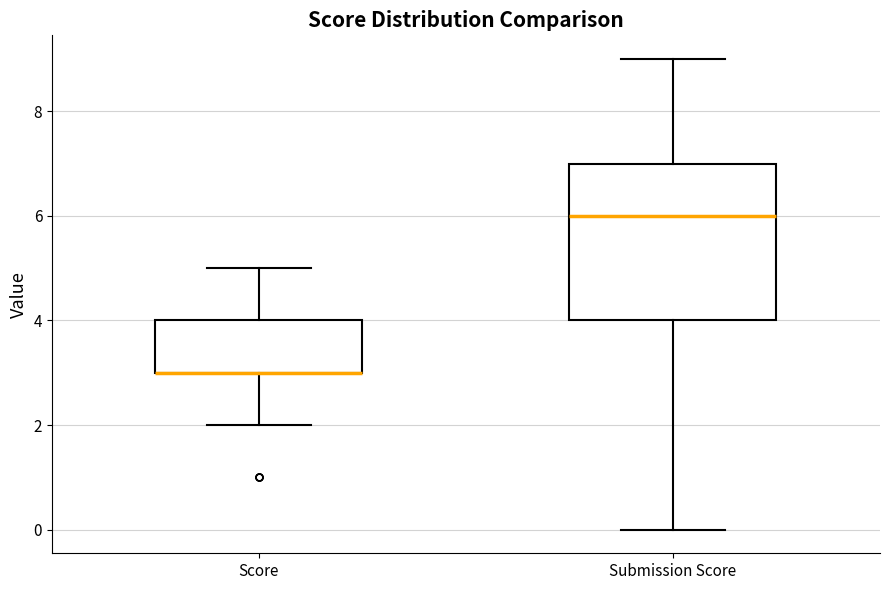

Reading left to right, read every box against the y-axis: the position of its median line, the range the box covers, and the ends of its whiskers. The values are not printed on the chart, so give them approximately, as read against the axis.

Score: median 3 (drawn on the box's lower edge), box 3 to 4, whiskers 2 to 5
Submission Score: median 6, box 4 to 7, whiskers 0 to 9